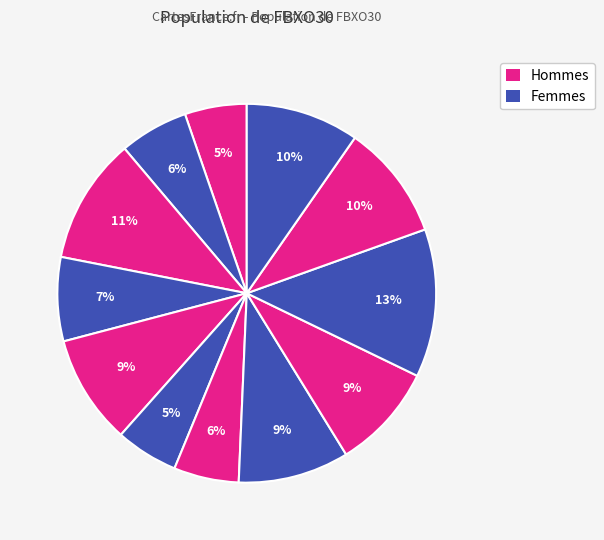

How many slices are in this pie chart?

12